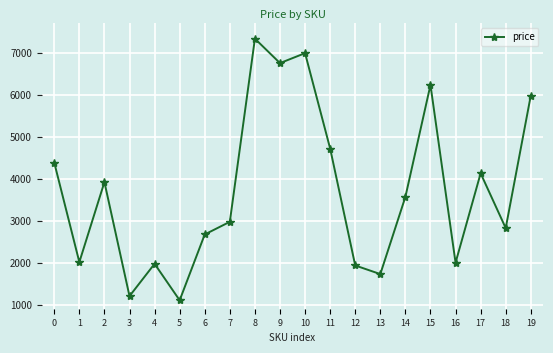

True or false: the data has more than 1 interior local peaks.

True